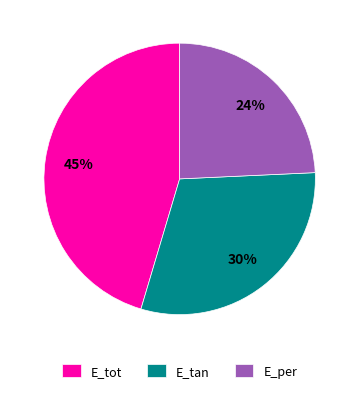

To the nearest percent, what is the combined percentage of E_per and E_tot?

70%